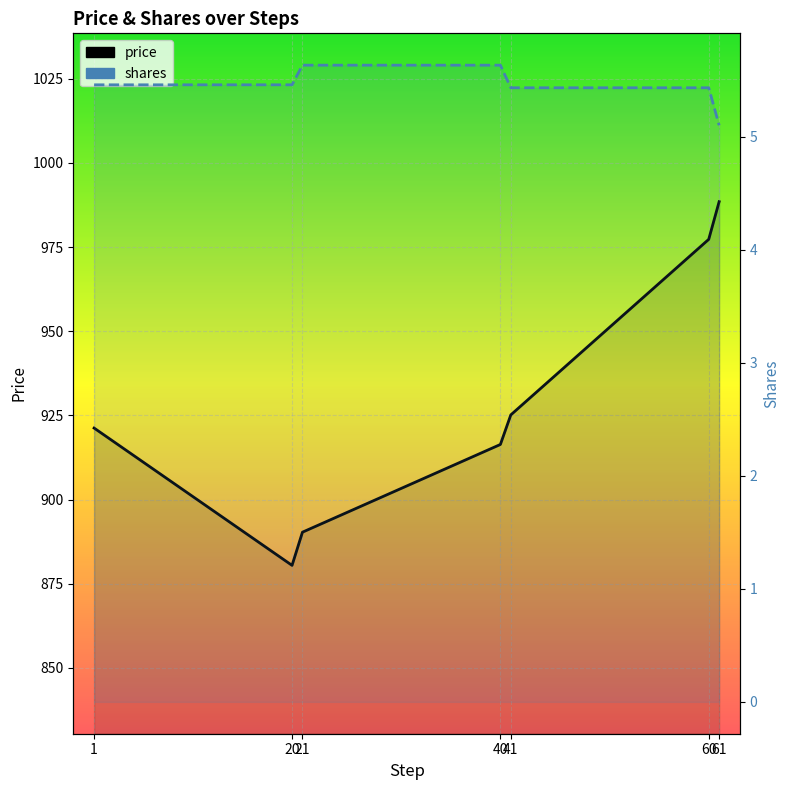

Which series changed the most between 1 and 41?

price